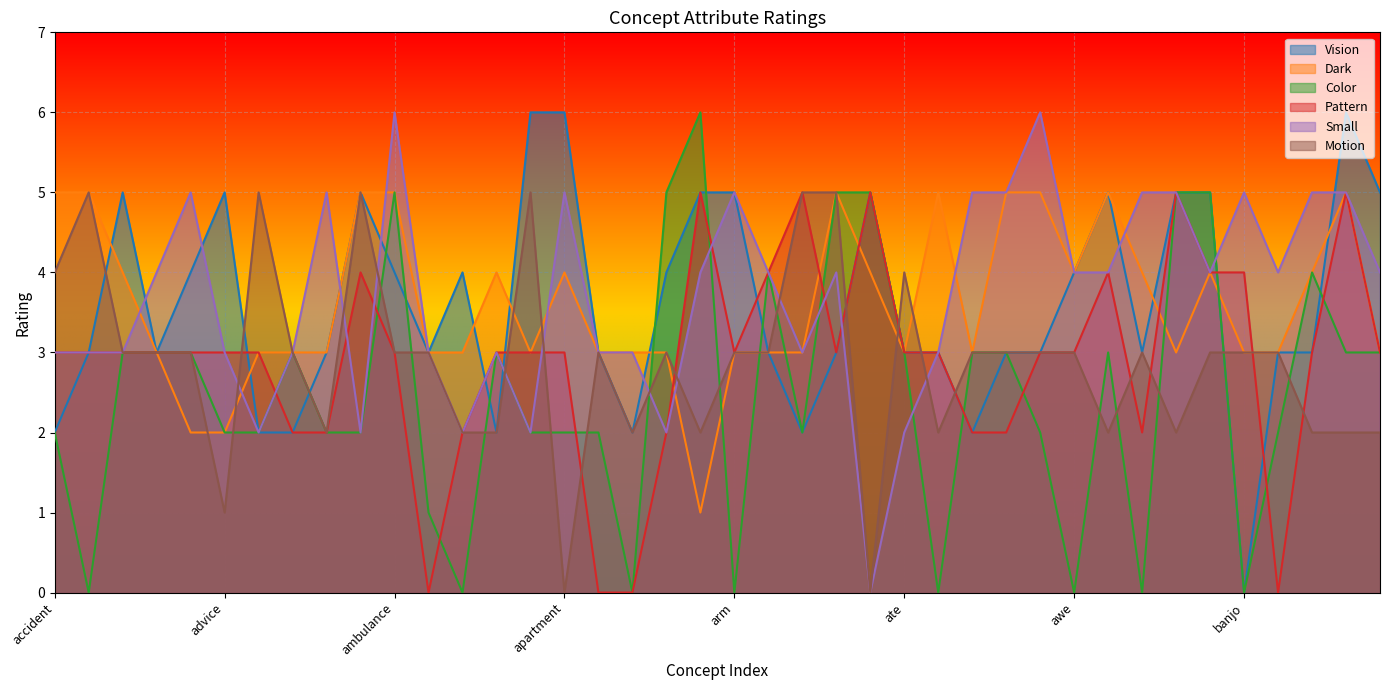

The Vision series shows 7 at ambulance. True or false?

False